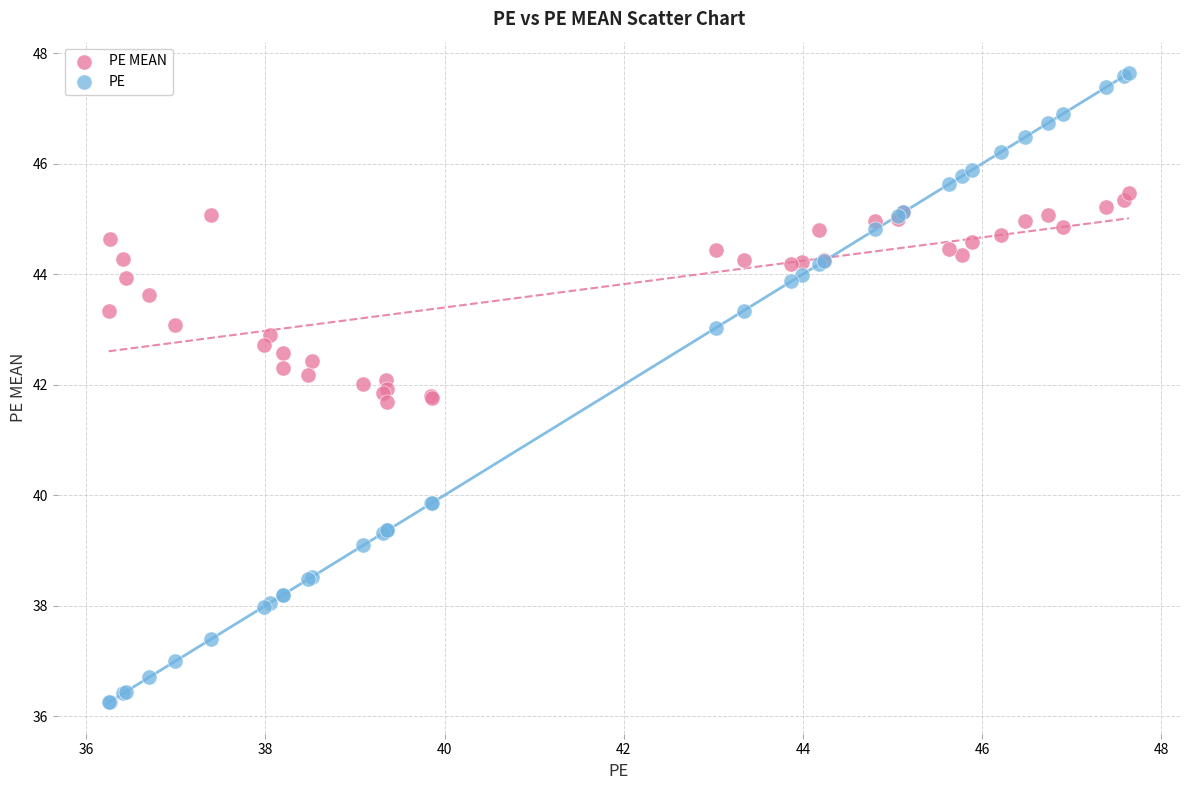

Which series contains the lowest Y value?

PE